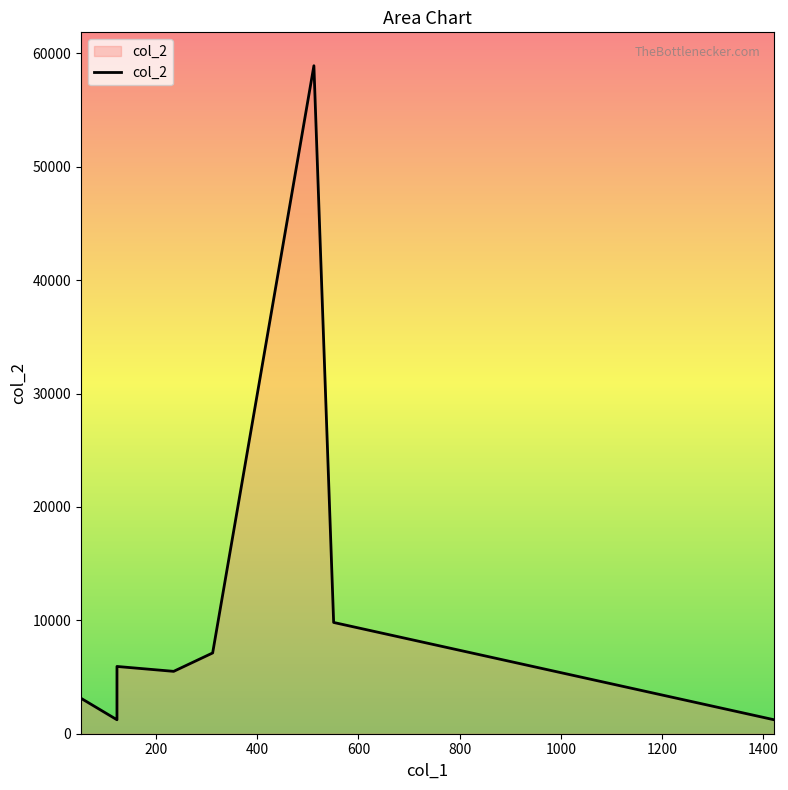

Which has a higher value, 512 or 123?

512